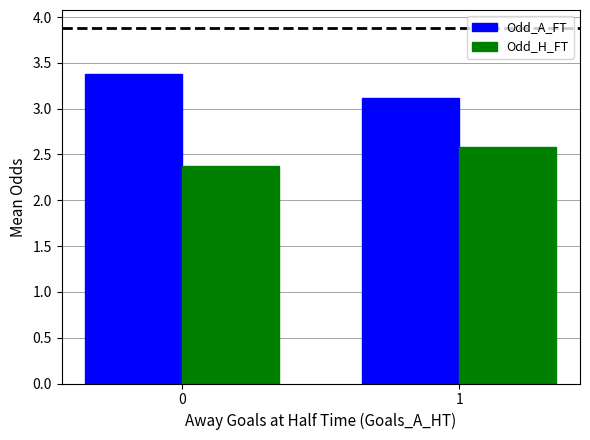

True or false: Odd_H_FT has a value of 0.9 at 1.

False